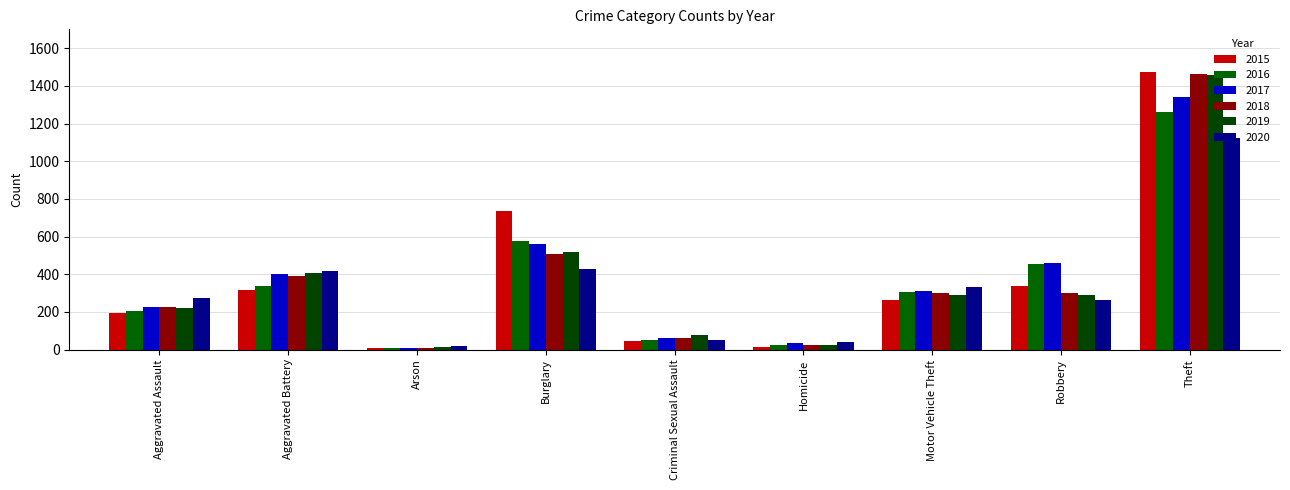

What are all the series names shown in the legend?

2015, 2016, 2017, 2018, 2019, 2020